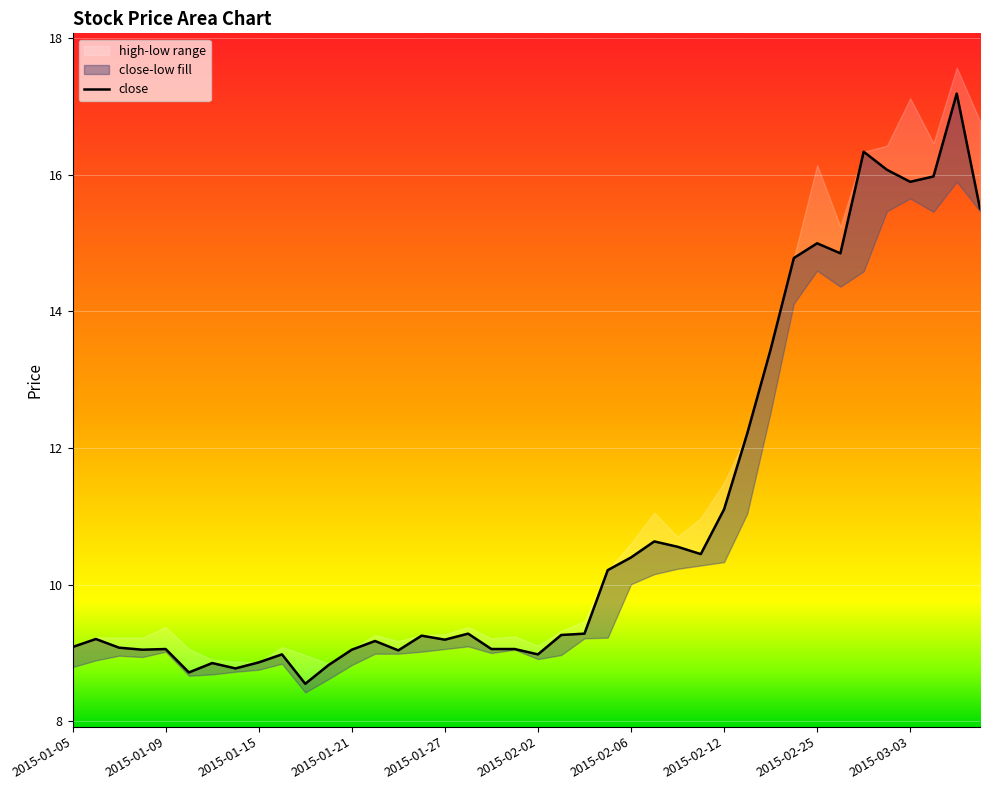

Where does the data first go above 9?

2015-01-05